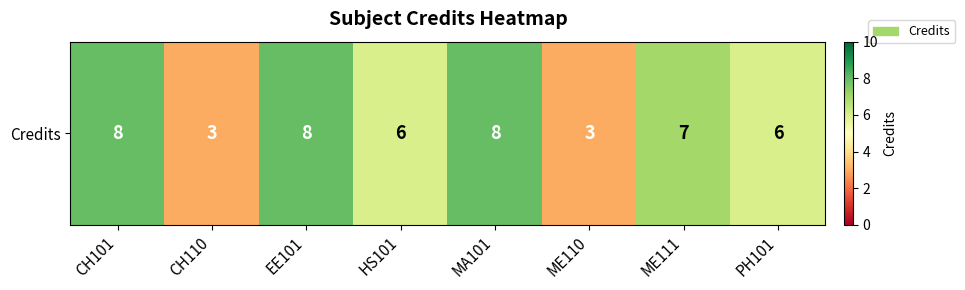

Is it true that the value at CH110 is 5?

False